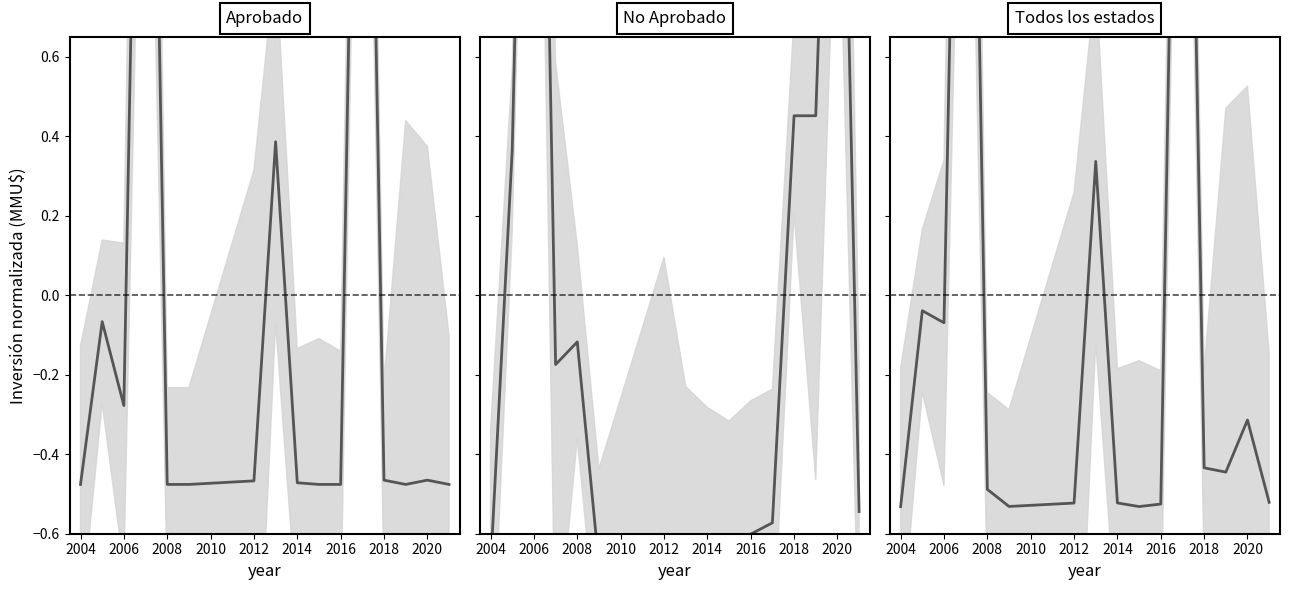

Is it true that Todos los estados equals -0.5 at 2012?

True